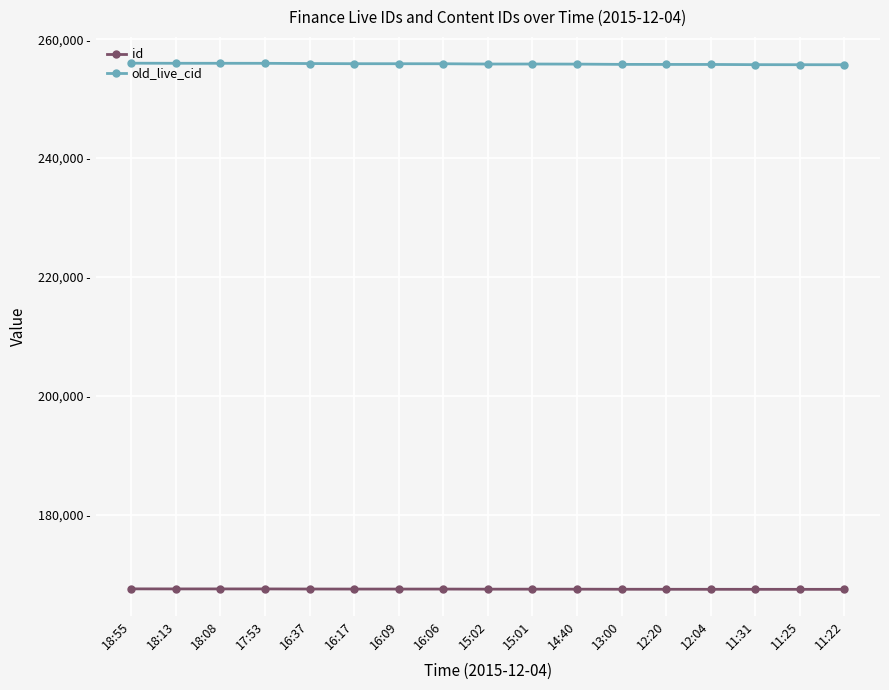

What are all the series names shown in the legend?

id, old_live_cid